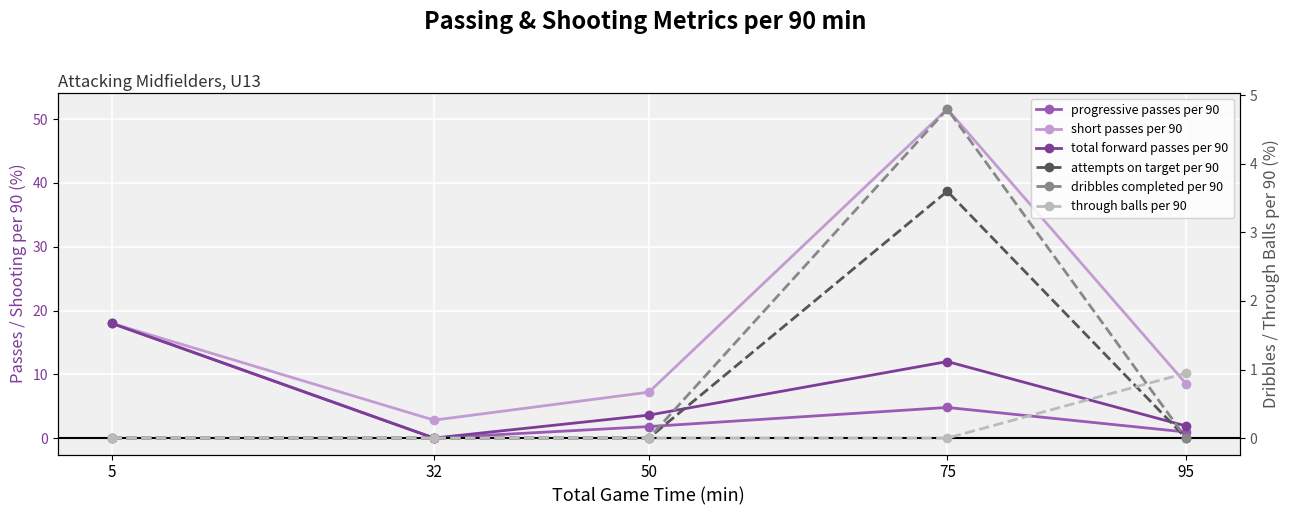

Is the value of total forward passes per 90 at 75 greater than the value of attempts on target per 90 at 32?

Yes